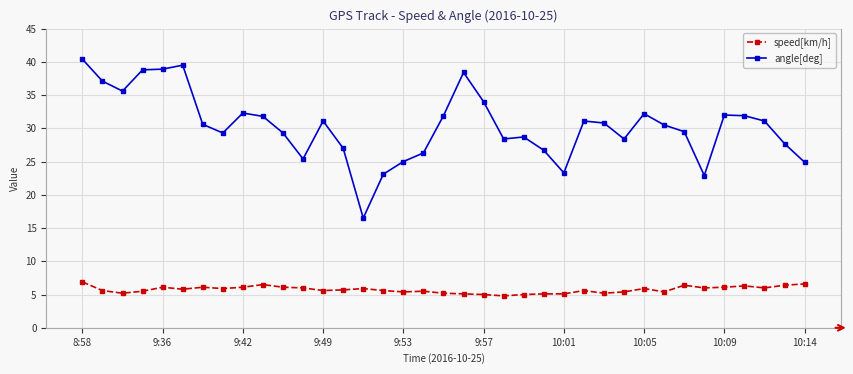

List the series in order of their peak value, highest first.

angle[deg], speed[km/h]